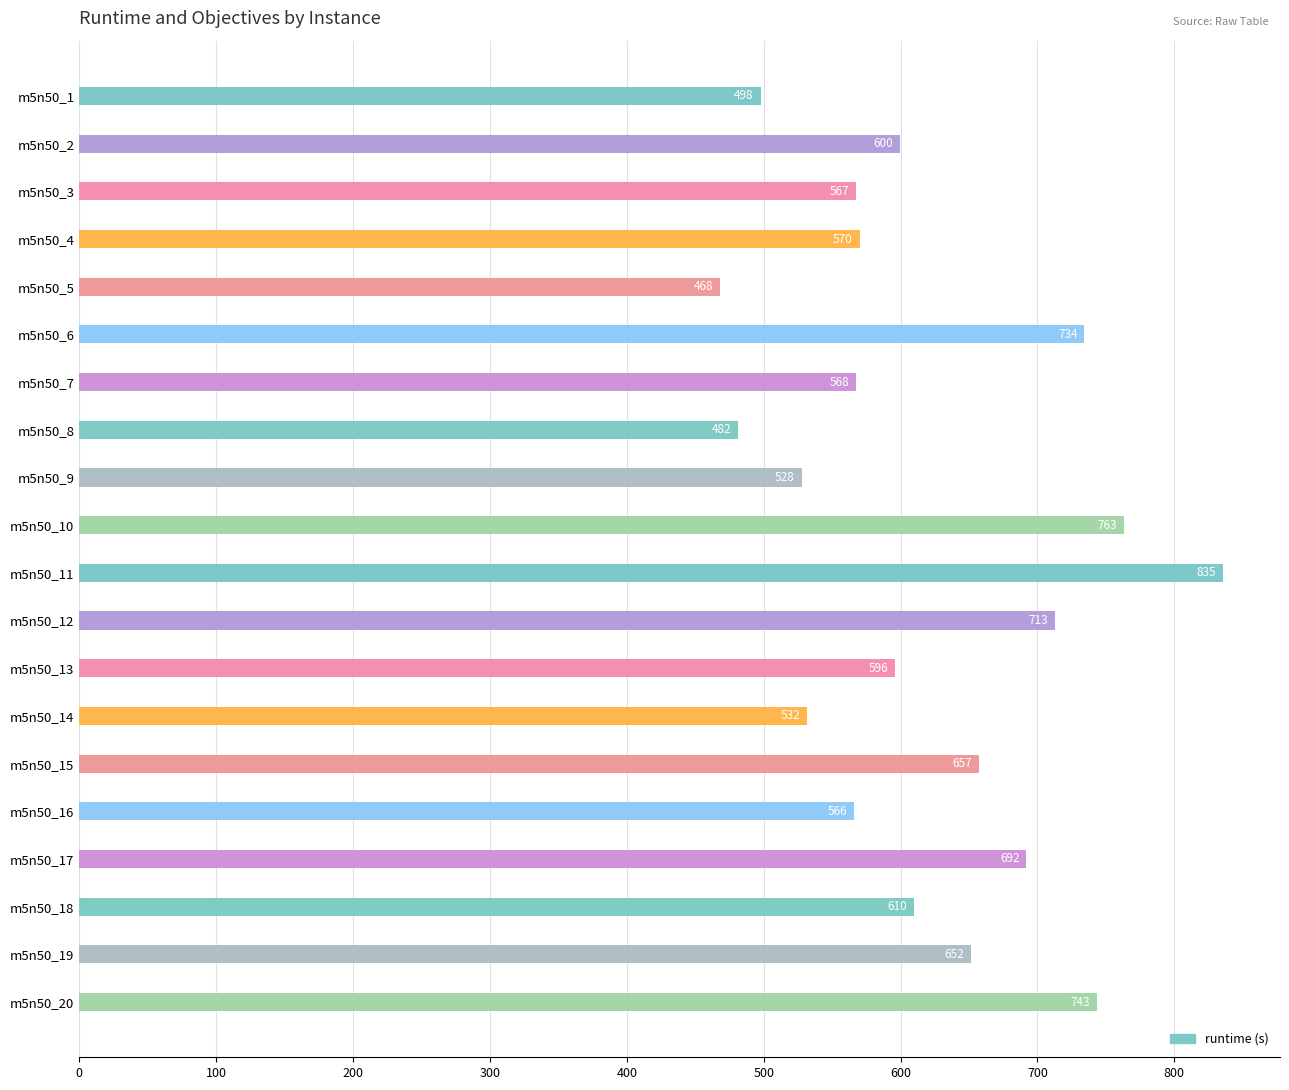

What is the value of the 20th bar from the top?

743.4